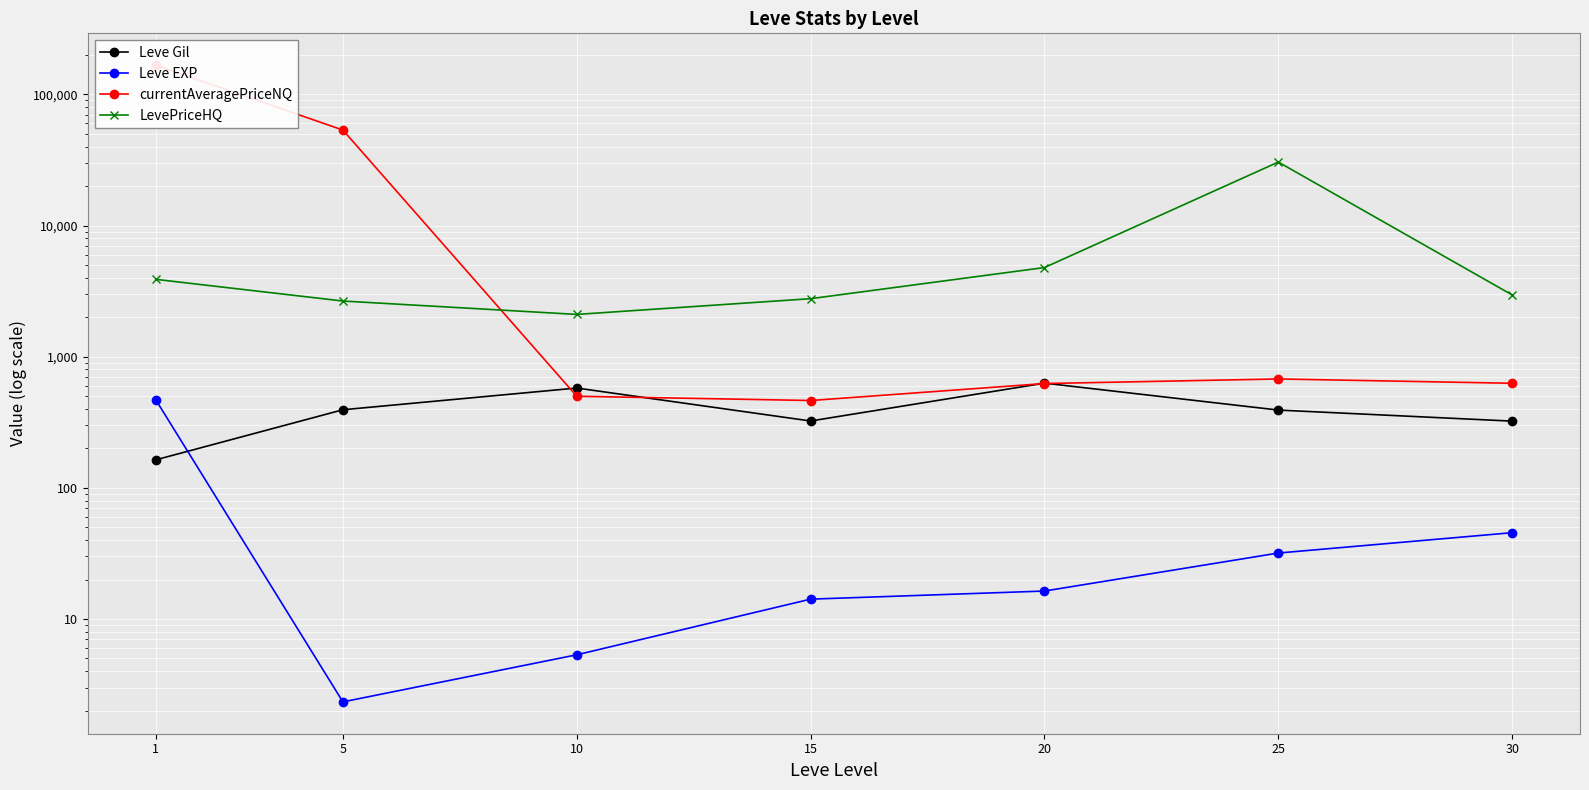

Reading right to left, list all the values displayed in this chart.

Leve Gil: 30=322.5	25=391.7	20=628.3	15=323.3	10=576.7	5=393.8	1=163.5
Leve EXP: 30=45.5	25=31.8	20=16.3	15=14.2	10=5.3	5=2.3	1=468.5
currentAveragePriceNQ: 30=626.9	25=676.3	20=623.9	15=463.2	10=499.1	5=53429.1	1=166948.9
LevePriceHQ: 30=2954.5	25=30473.9	20=4781.4	15=2768.1	10=2100.2	5=2656.4	1=3885.6